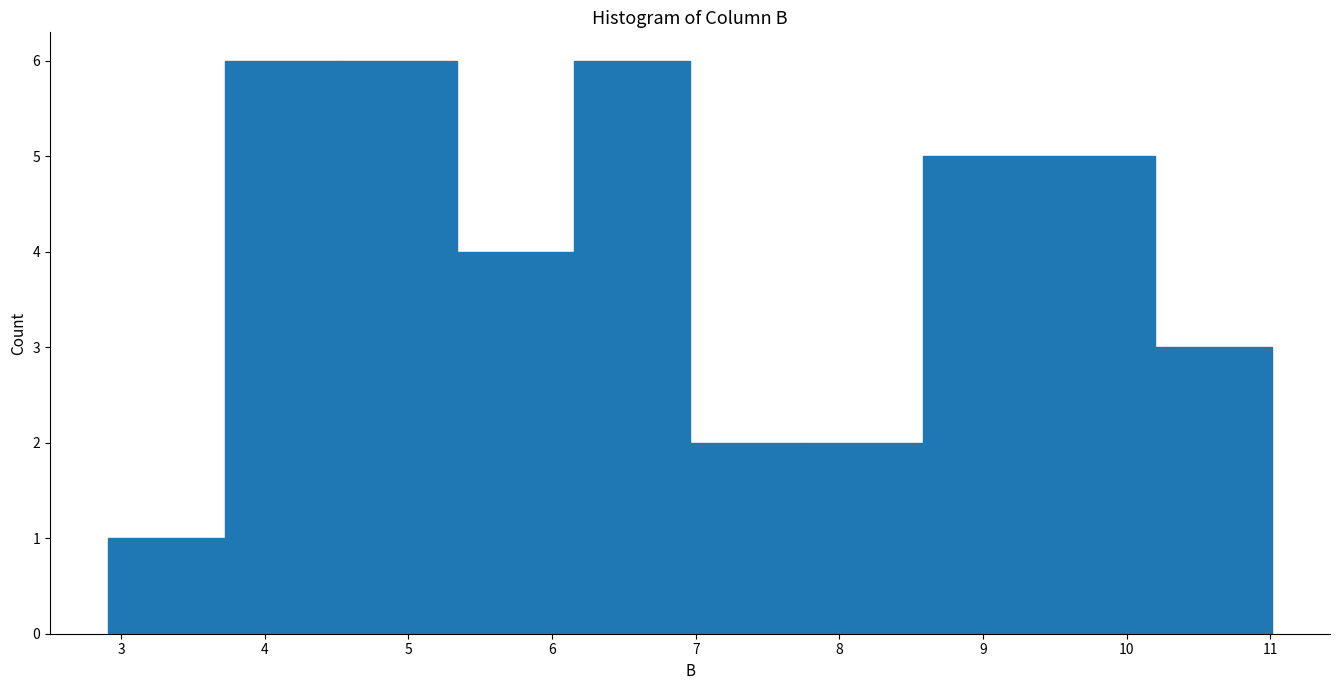

Reading left to right, list every bar in this chart as the range it spans on the x-axis followed by its height. Neither the bar edges nor the heights are printed on the chart, so give them approximately, as read against the axes.

2.91 to 3.72: 1
3.72 to 4.53: 6
4.53 to 5.34: 6
5.34 to 6.15: 4
6.15 to 6.96: 6
6.96 to 7.77: 2
7.77 to 8.58: 2
8.58 to 9.39: 5
9.39 to 10.20: 5
10.20 to 11.01: 3